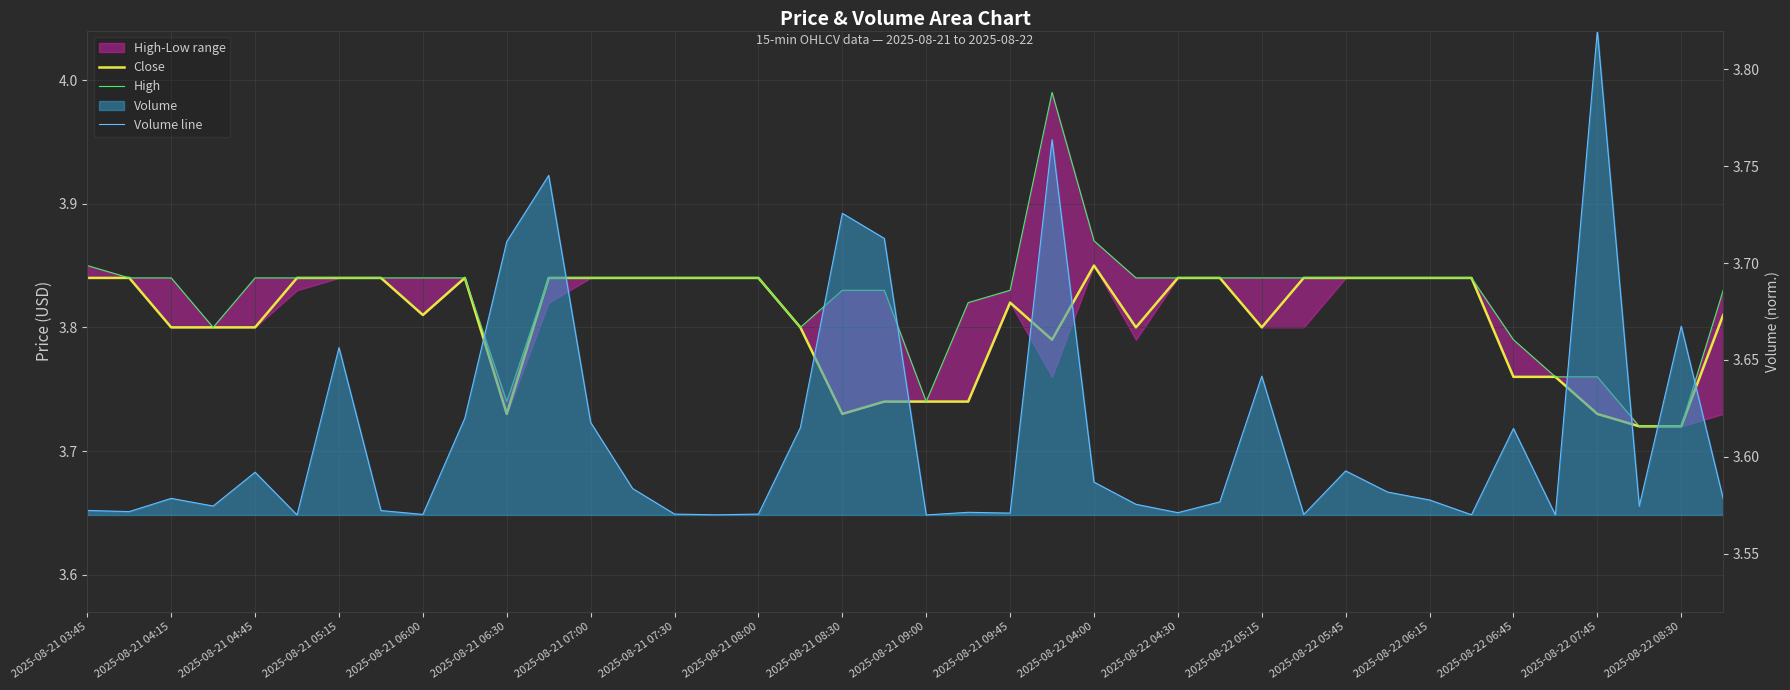

True or false: Close has a value of 6.7 at 2025-08-22 04:00.

False